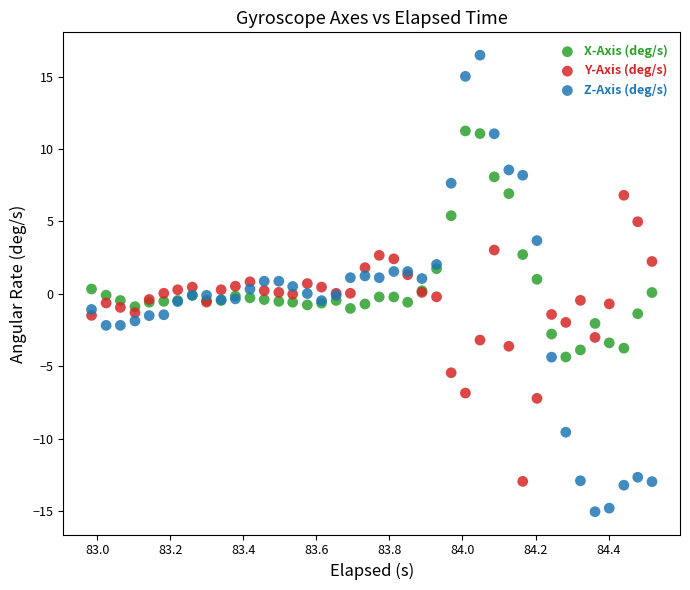

Which series reaches the minimum Y coordinate?

Z-Axis (deg/s)